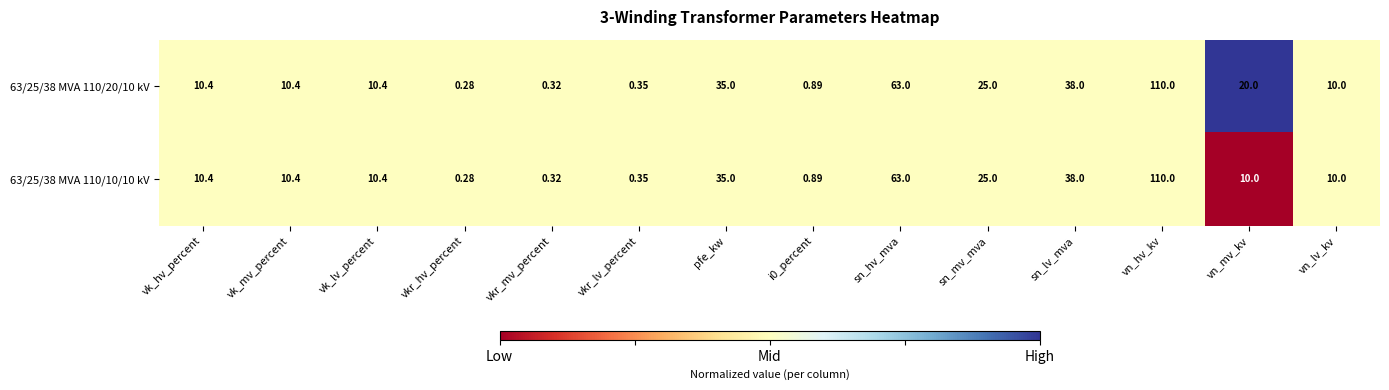

Which series has the largest total across all categories?

63/25/38 MVA 110/20/10 kV